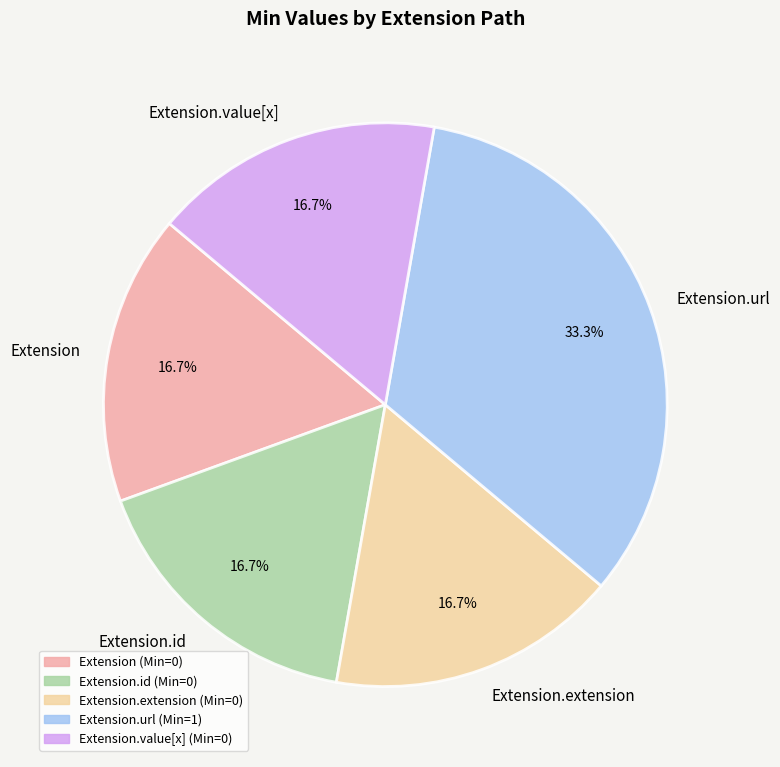

Is Extension.id the majority of the pie?

No